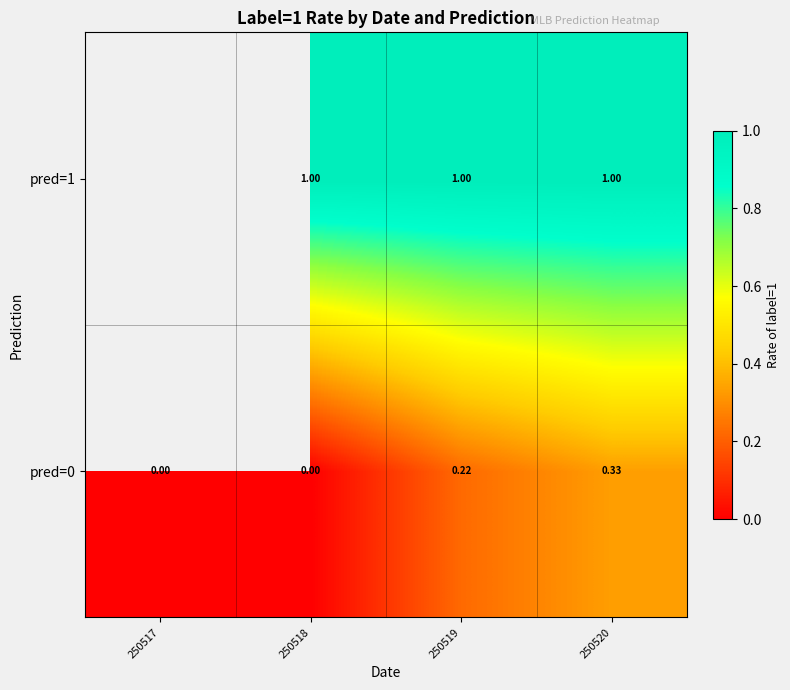

Is the value of pred=0 at 250518 greater than the value of pred=1 at 250519?

No